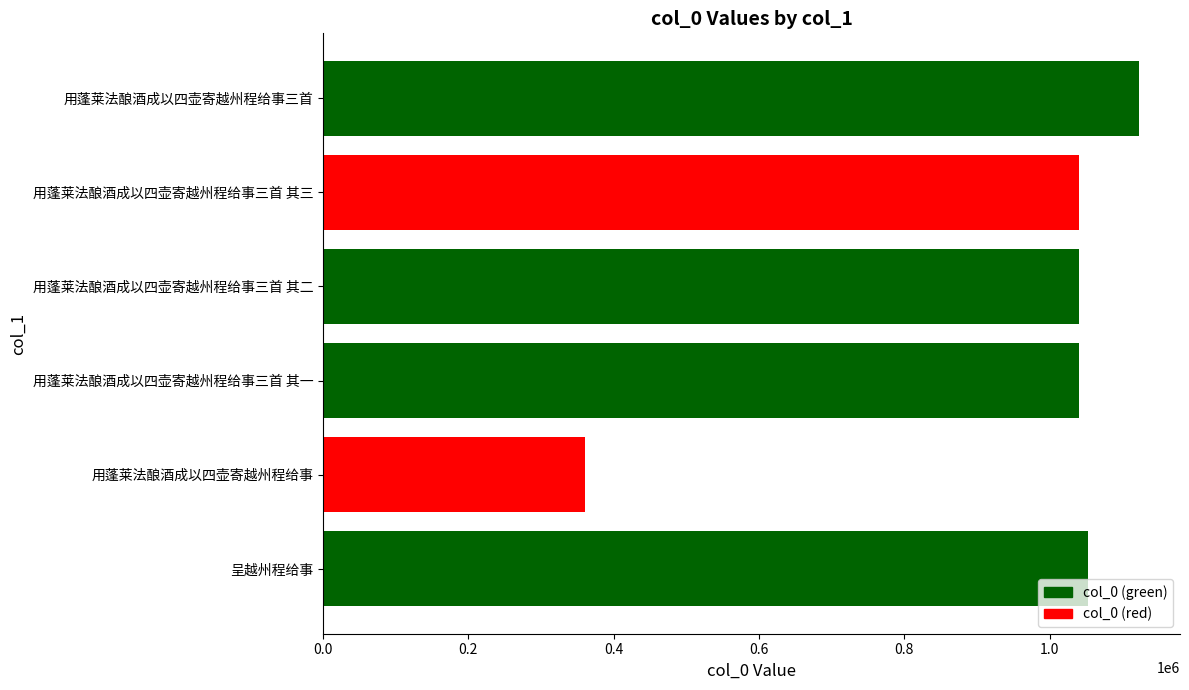

What is the smallest value displayed?

351155